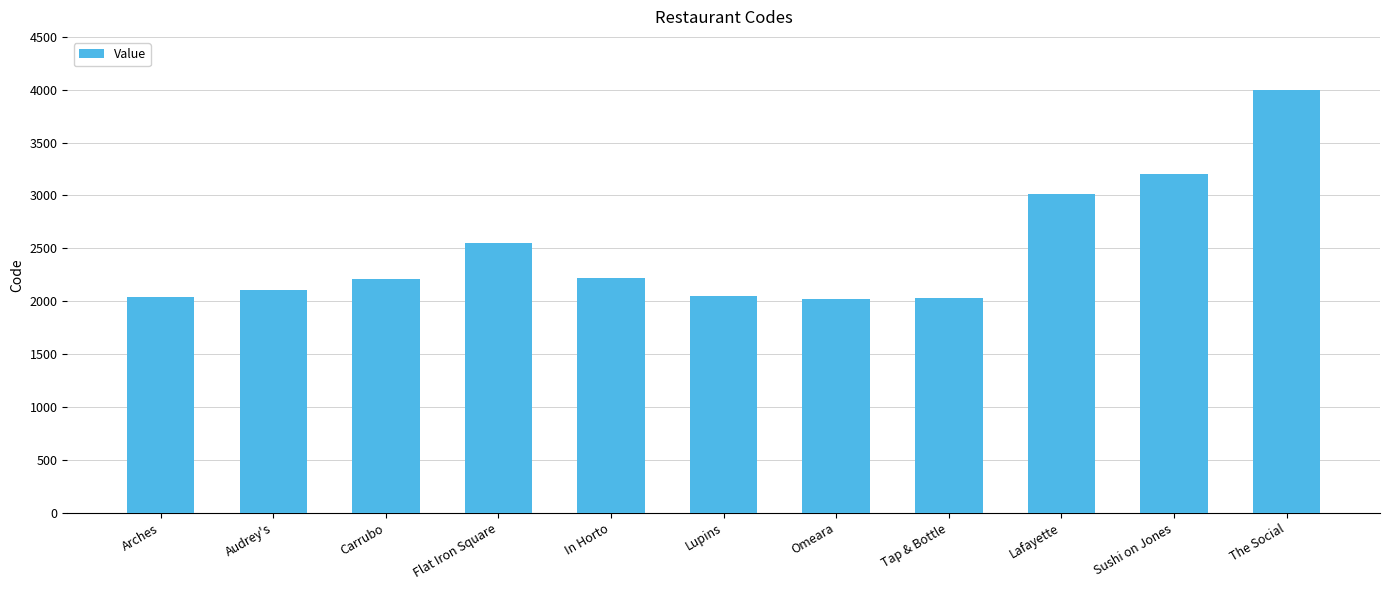

At which label is the value closest to 3010?

Lafayette